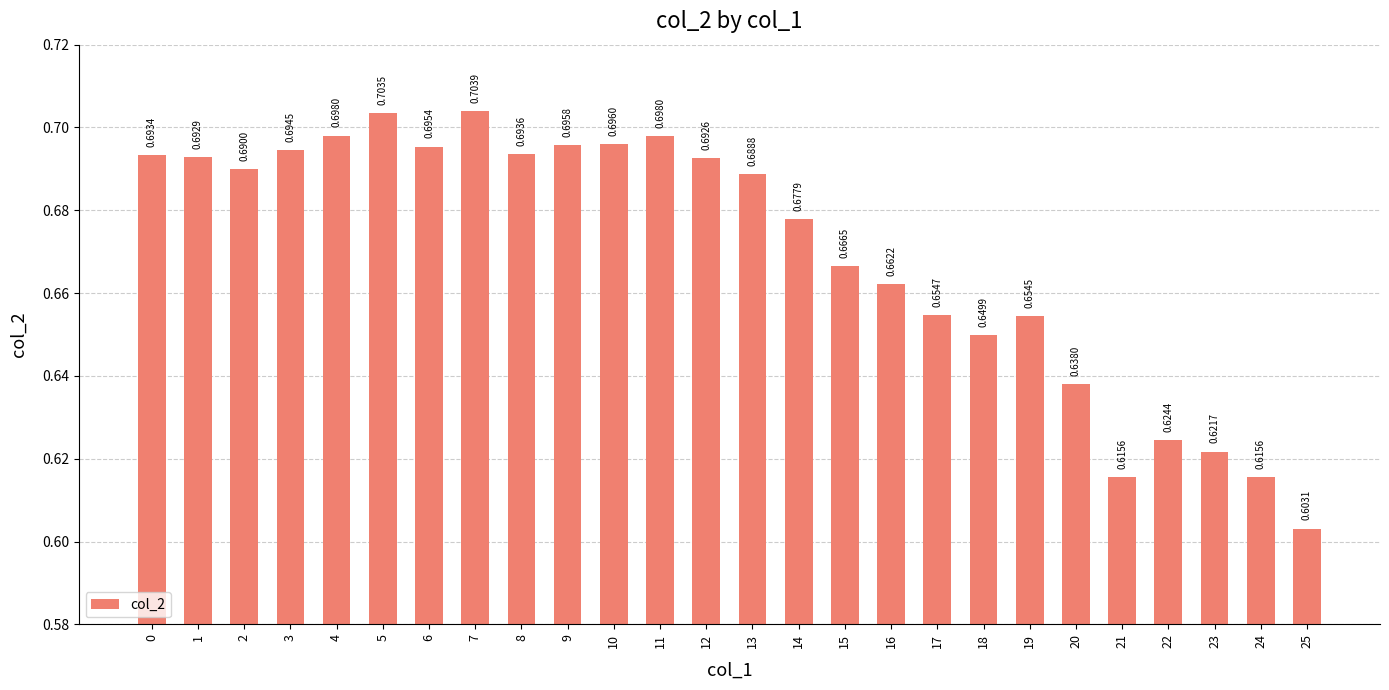

What is the sum of all values?

17.4